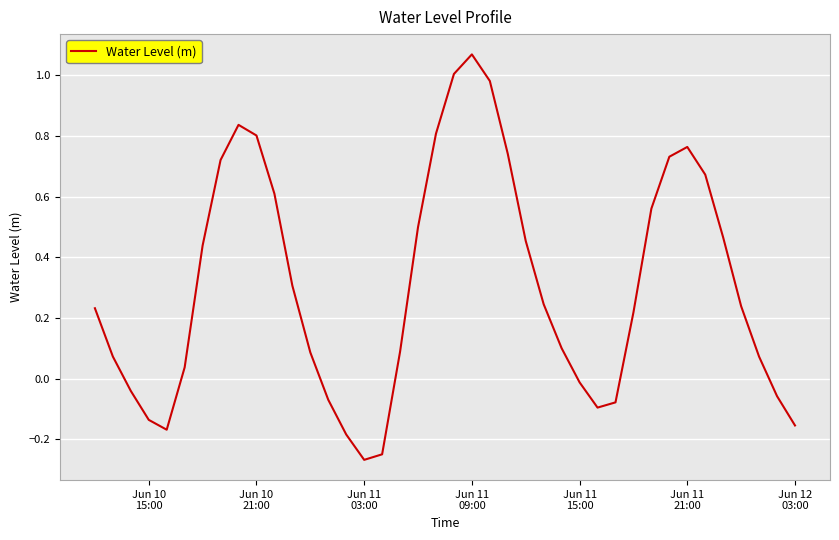

Reading left to right, list all the values displayed in this chart.

0.2	0.1	-0.0	-0.1	-0.2	0.0	0.4	0.7	0.8	0.8	0.6	0.3	0.1	-0.1	-0.2	-0.3	-0.2	0.1	0.5	0.8	1.0	1.1	1.0	0.7	0.5	0.2	0.1	-0.0	-0.1	-0.1	0.2	0.6	0.7	0.8	0.7	0.5	0.2	0.1	-0.1	-0.2